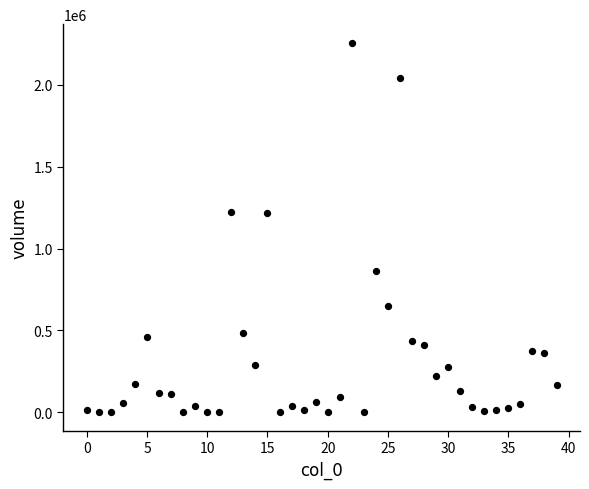

What is the range of Y values (max minus min)?

2258032.2